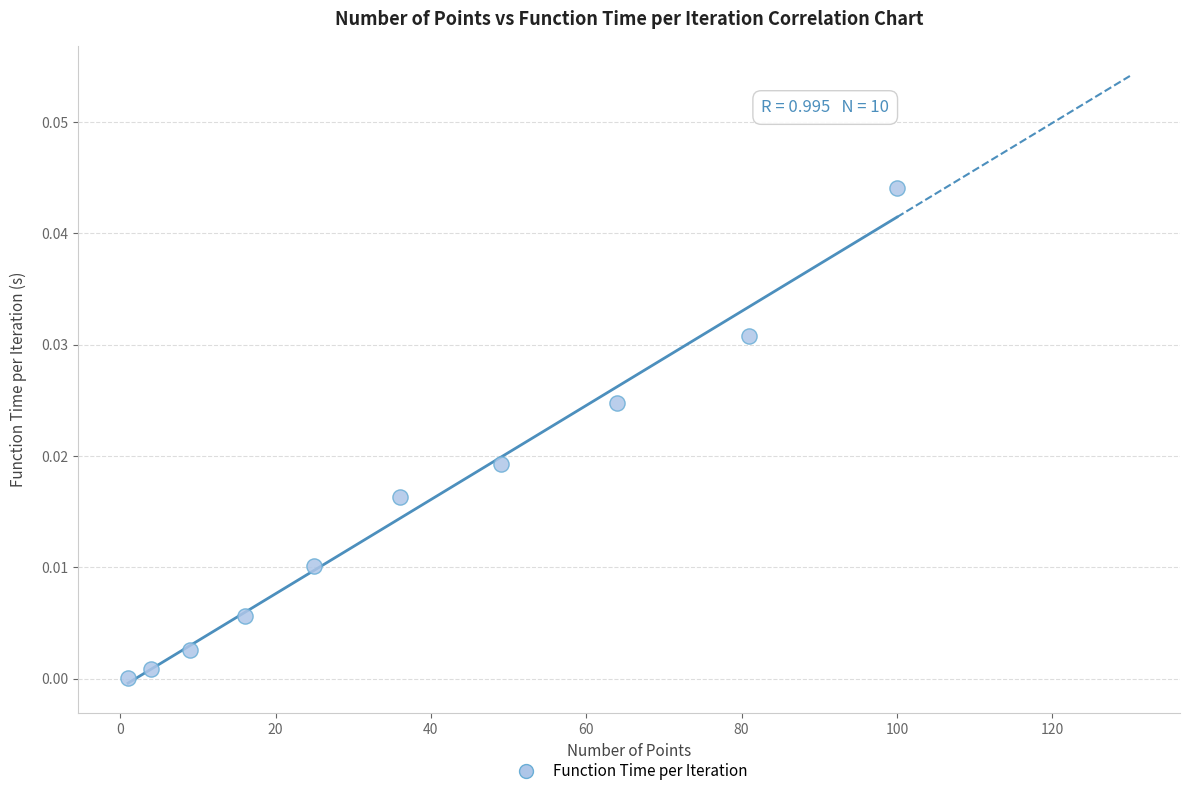

What is the average X value?

38.5